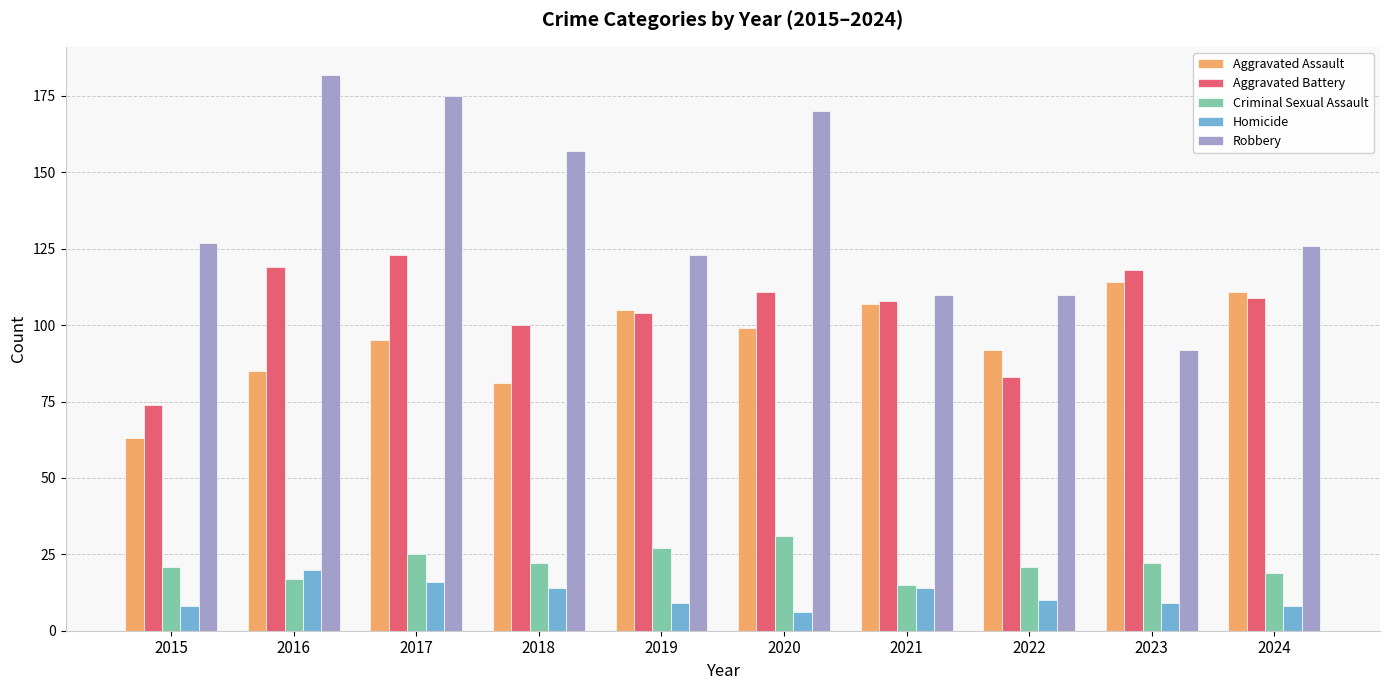

Reading left to right, what are all the values shown in this chart?

Aggravated Assault: 63	85	95	81	105	99	107	92	114	111
Aggravated Battery: 74	119	123	100	104	111	108	83	118	109
Criminal Sexual Assault: 21	17	25	22	27	31	15	21	22	19
Homicide: 8	20	16	14	9	6	14	10	9	8
Robbery: 127	182	175	157	123	170	110	110	92	126